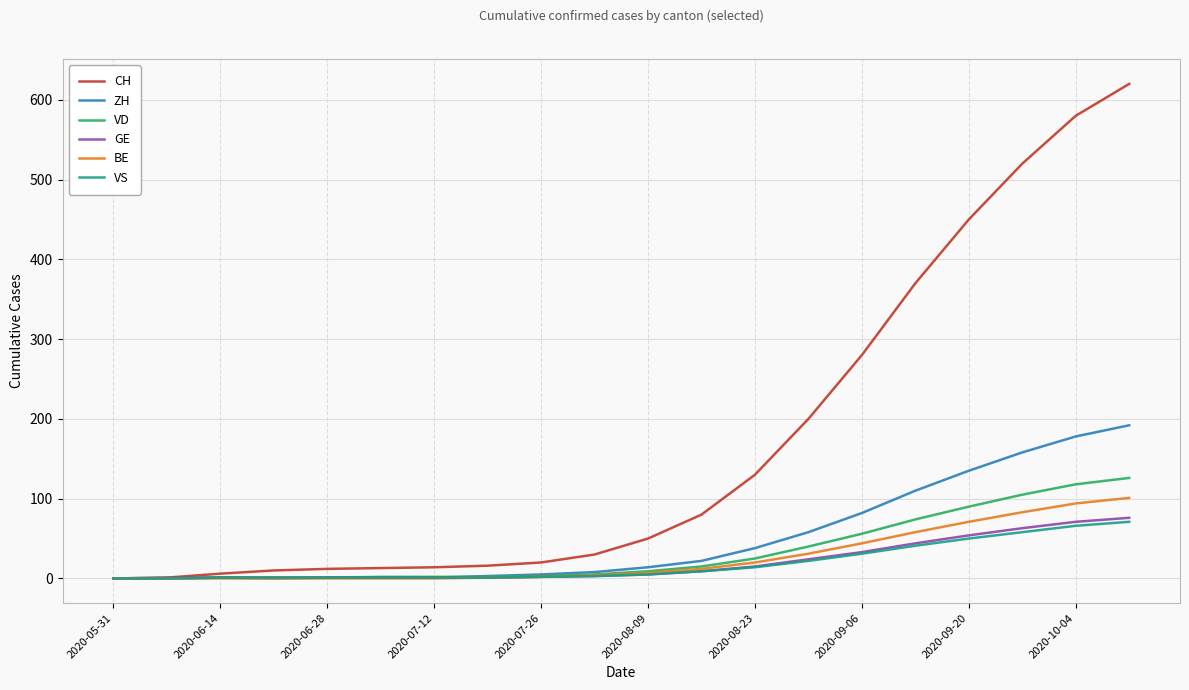

Which series has the largest range (max minus min)?

CH